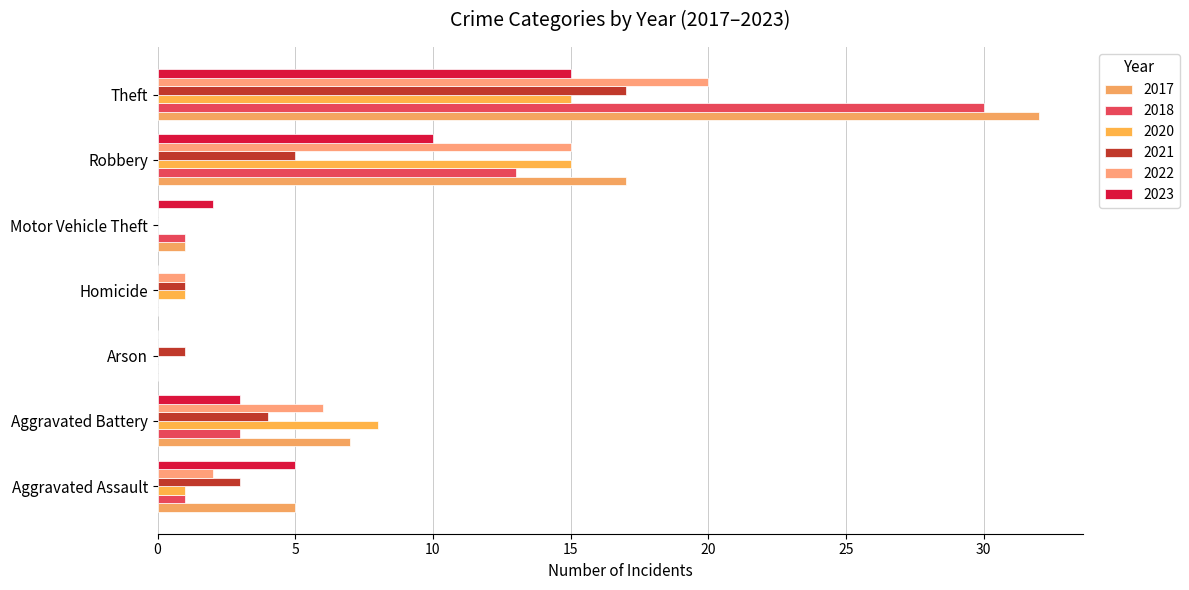

What is the sum of the 2021 values at Aggravated Assault and Aggravated Battery?

7